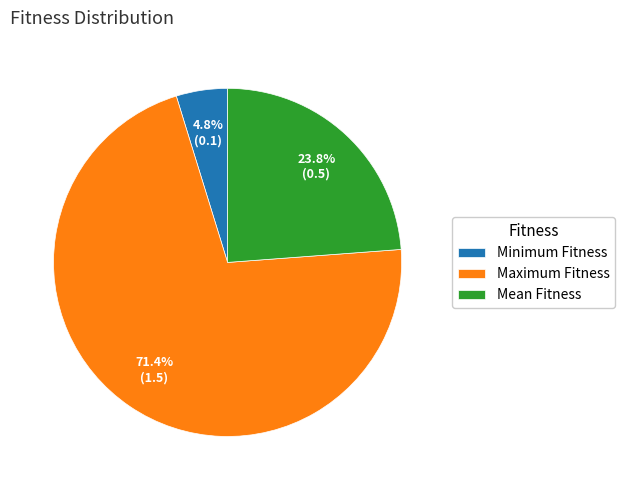

Is the sum of Minimum Fitness and Mean Fitness greater than half?

No